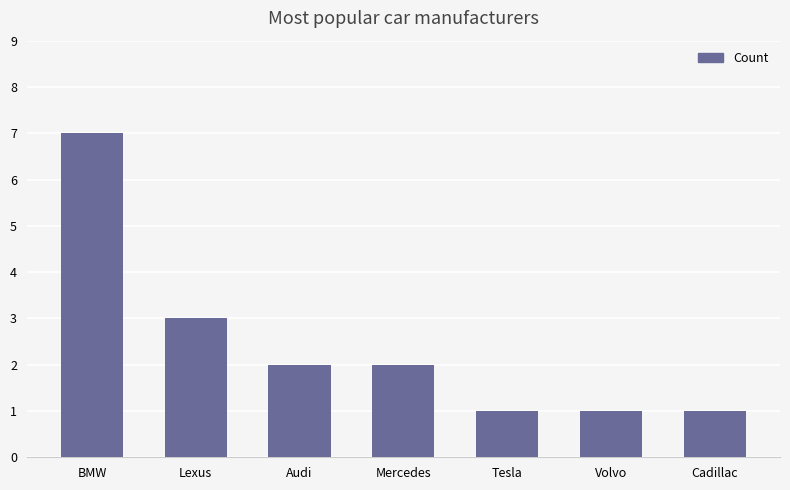

At which label does the data first exceed 2?

BMW